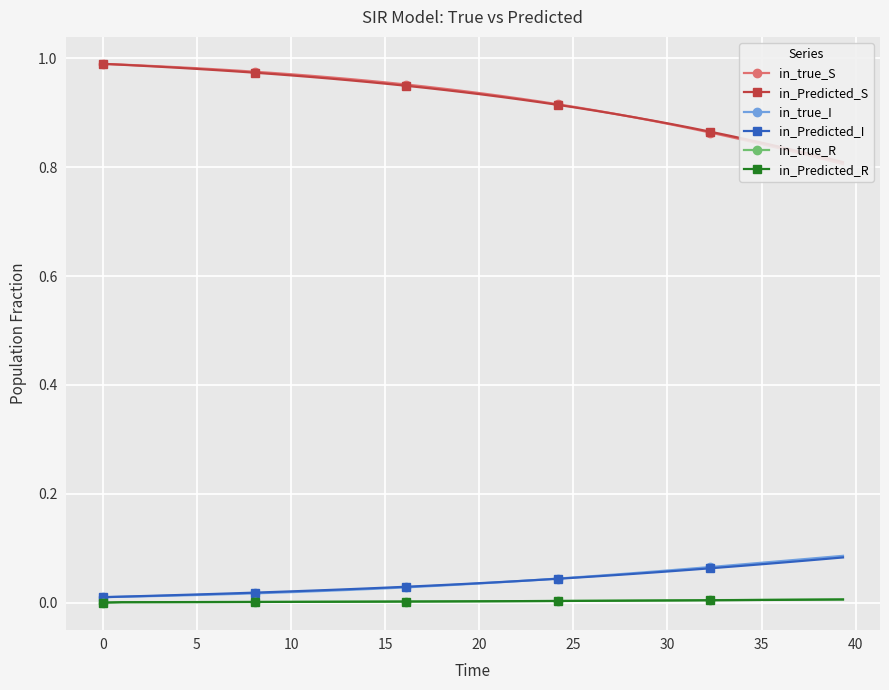

How many lines are shown in the chart?

6